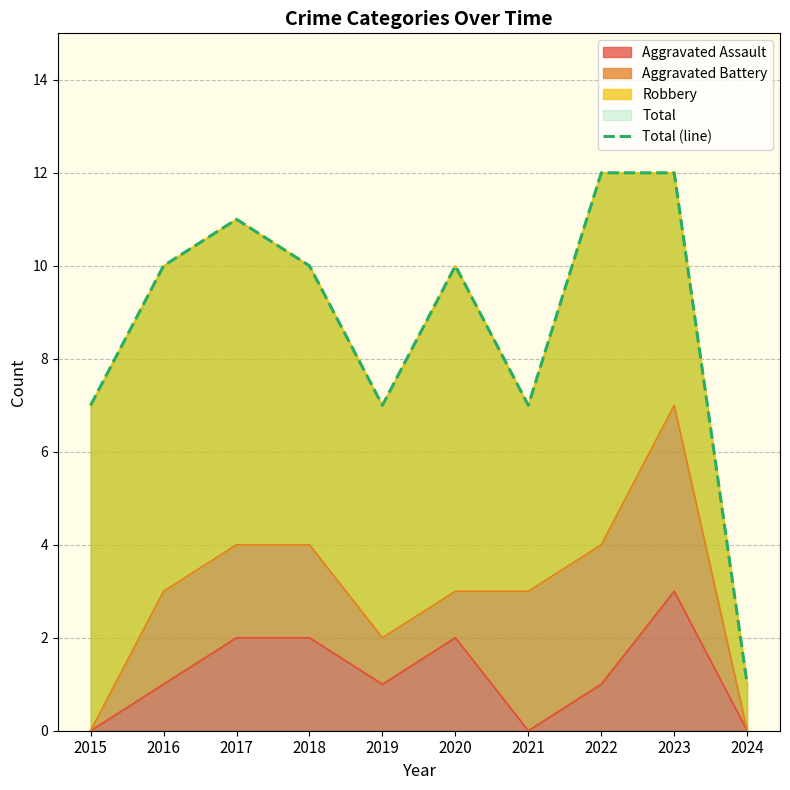

At which category does the data reach its first local valley?

2019